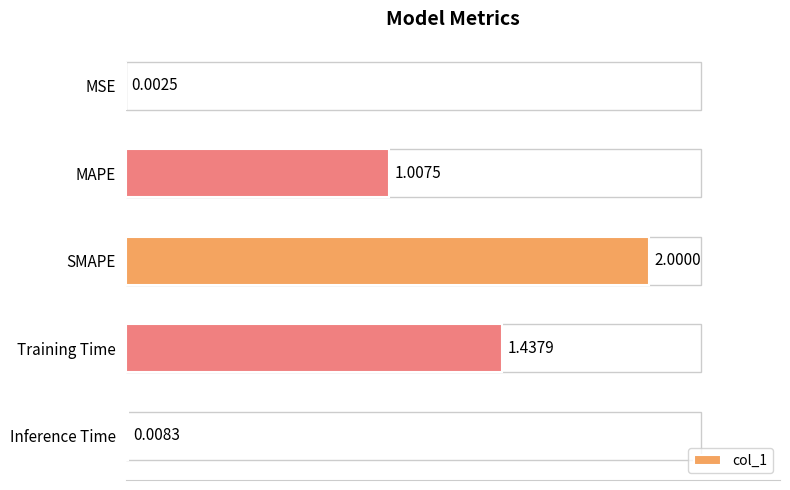

Between MAPE and Inference Time, which is larger?

MAPE